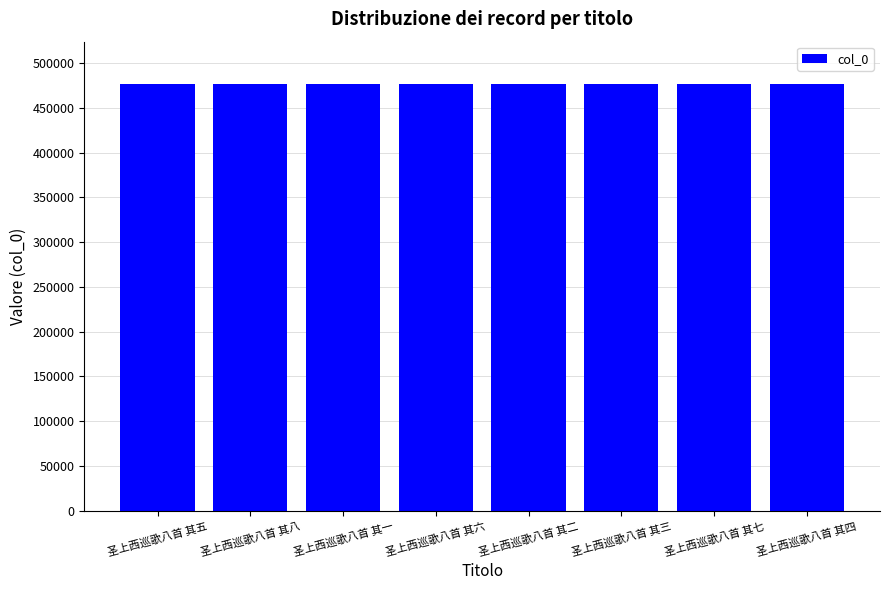

Read the value at 圣上西巡歌八首 其二.

476333